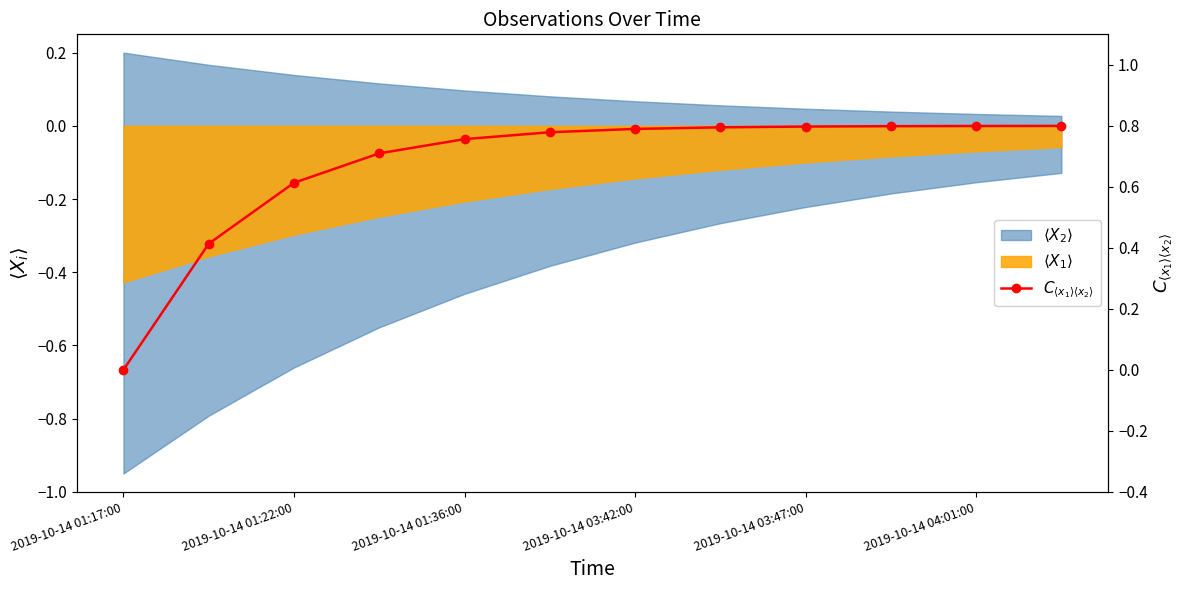

Reading left to right, extract all data points from this chart.

0.0	0.4	0.6	0.7	0.8	0.8	0.8	0.8	0.8	0.8	0.8	0.8